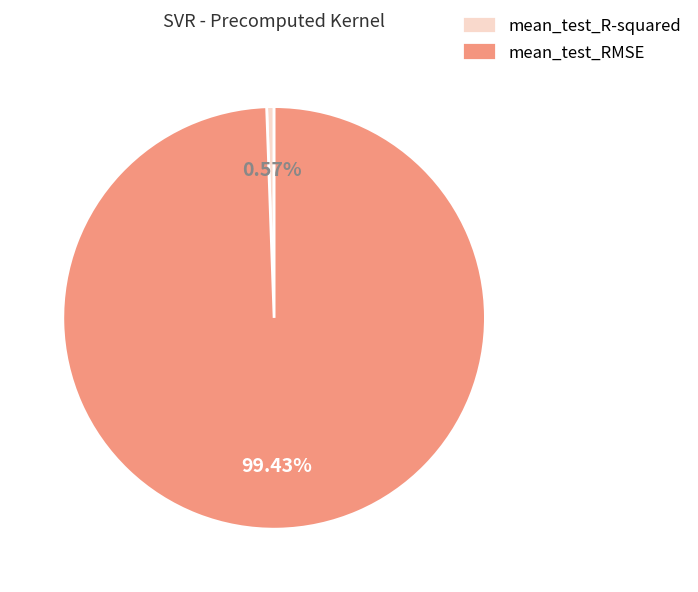

Between mean_test_RMSE and mean_test_R-squared, which is larger?

mean_test_RMSE